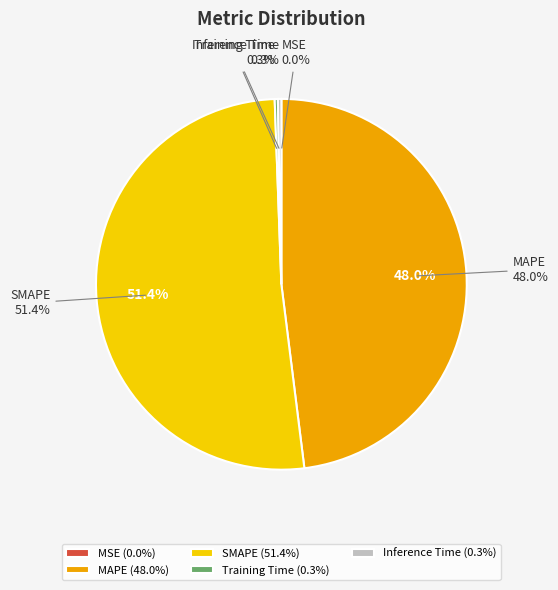

True or false: Inference Time accounts for 0% of the total.

True